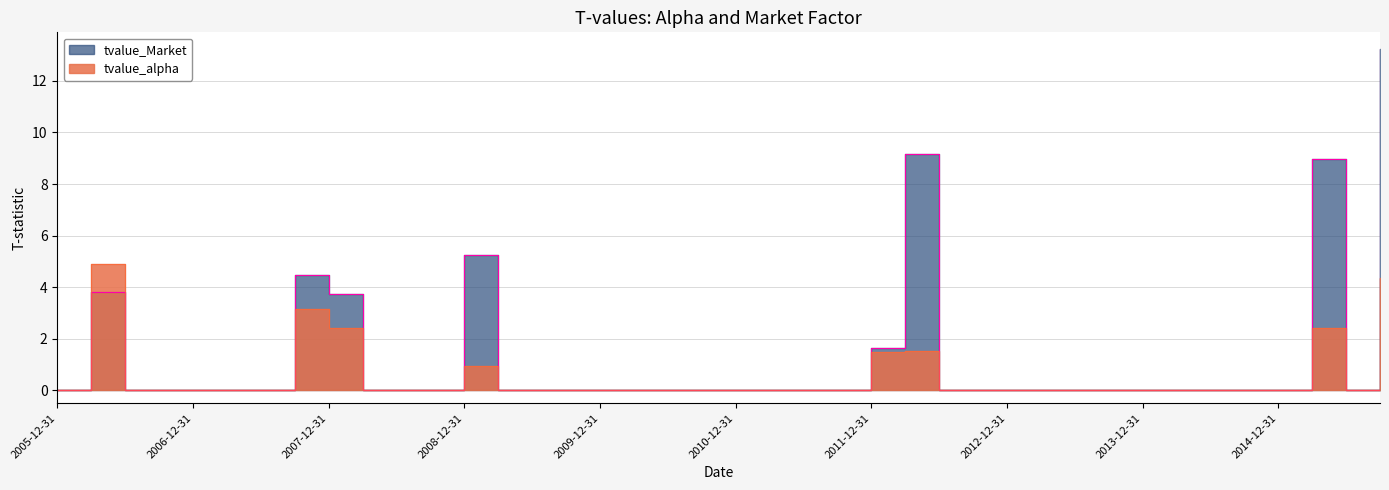

Read the tvalue_alpha value at 2006-03-31.

4.9